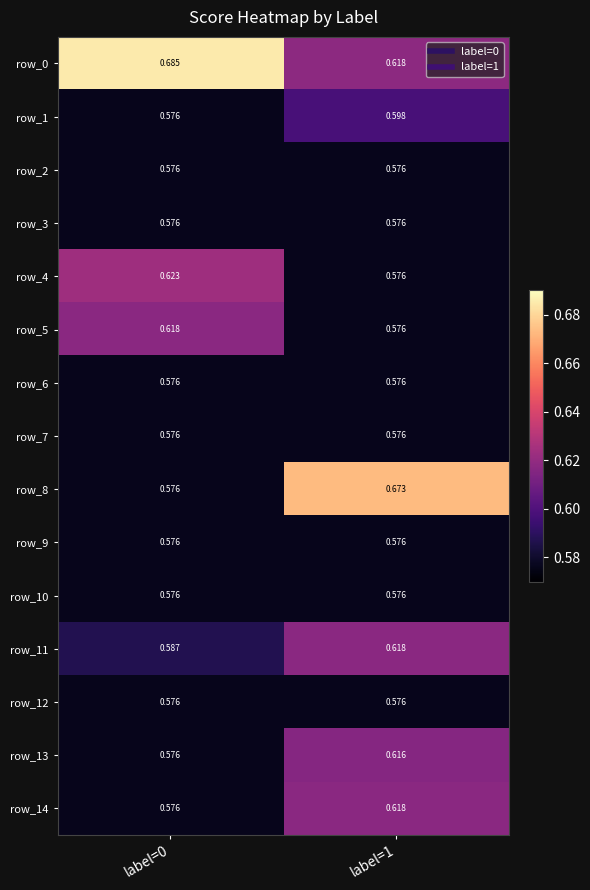

At which category is the sum across all series the highest?

label=1